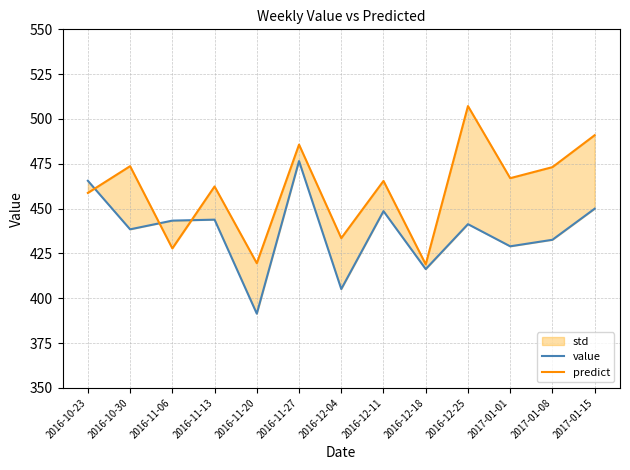

What is the total value across all series at 2016-12-04?

838.6